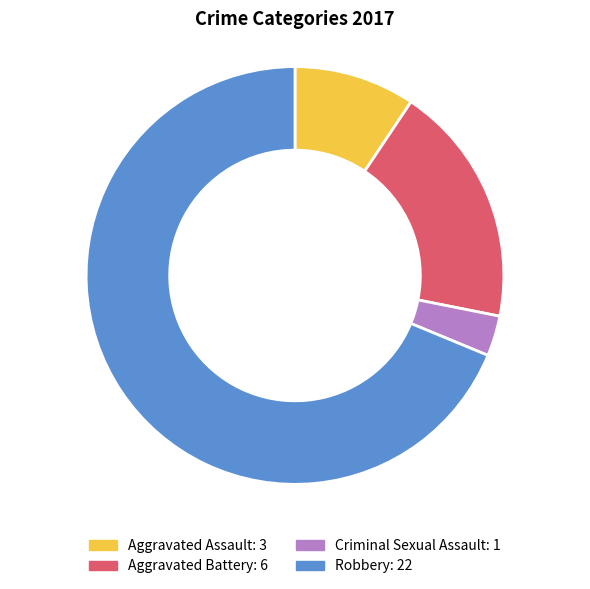

Approximately how many times larger is the value at Robbery compared to Criminal Sexual Assault?

22.0